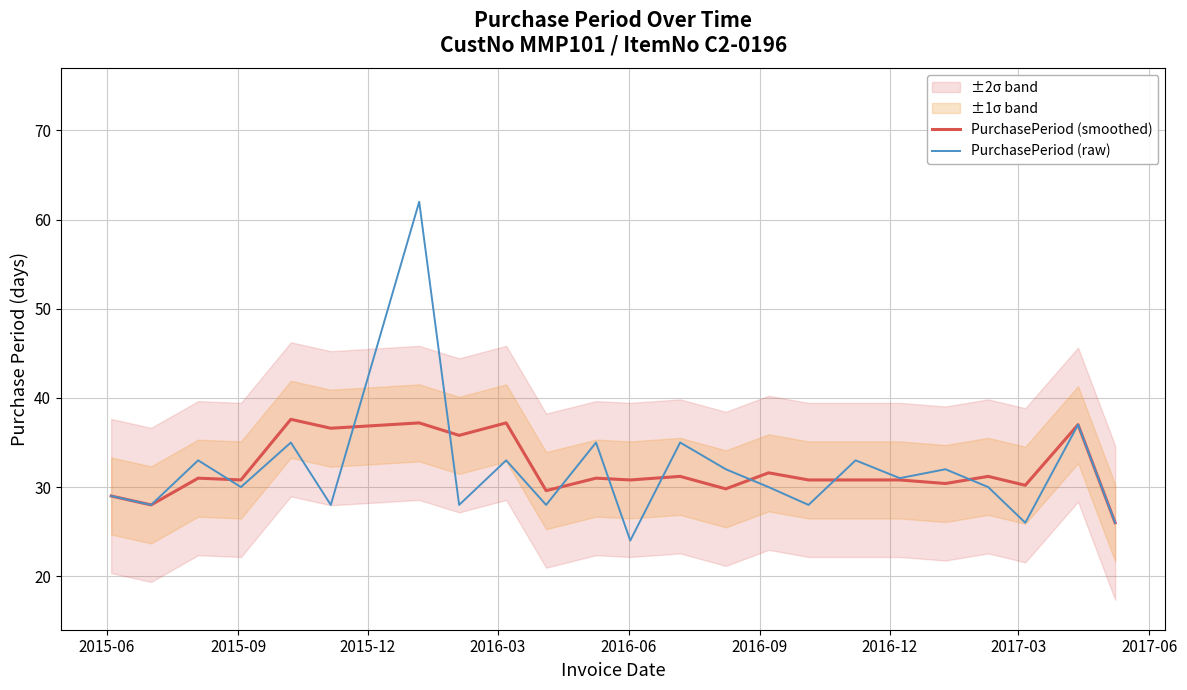

What is the minimum value shown in the chart?

24.0